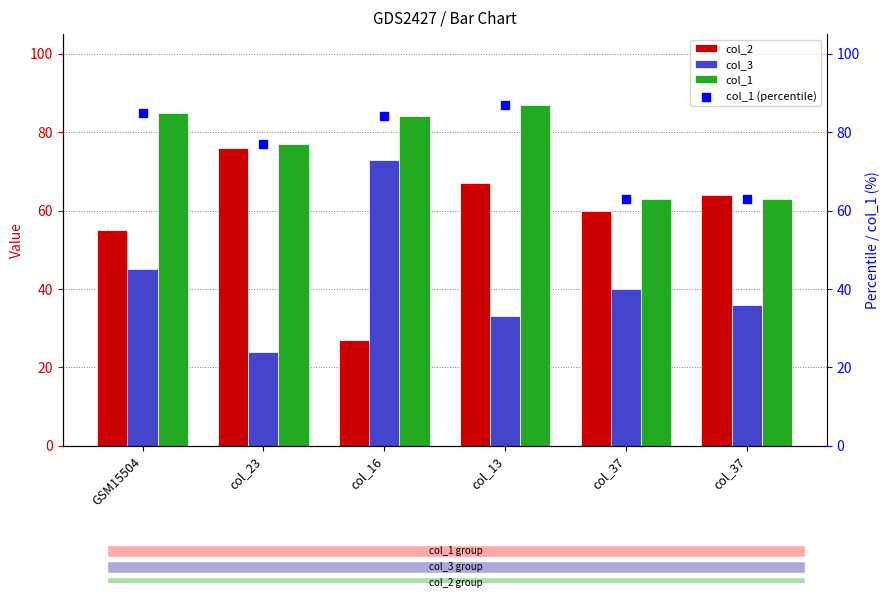

Is the value of col_1 (percentile) at GSM15504 greater than the value of col_3 at col_37?

Yes